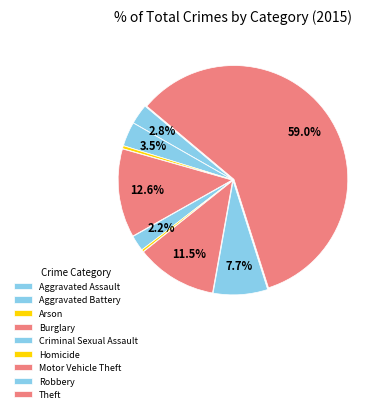

Count the number of slices in the pie.

9